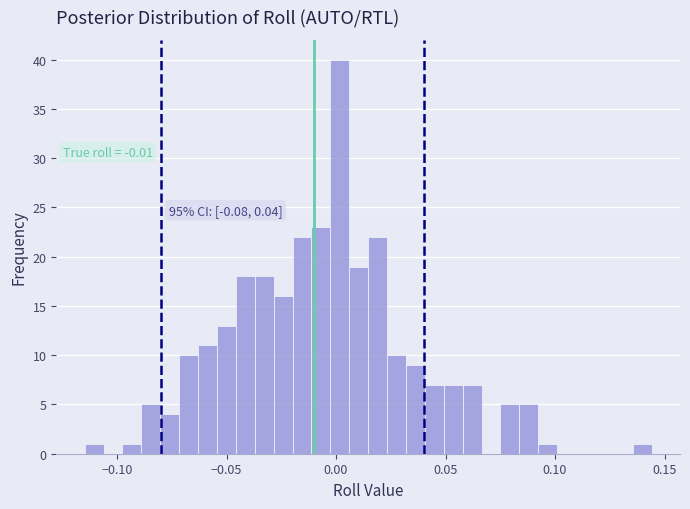

Read against the x-axis, roughly where is the centre of the tallest bar?

0.000